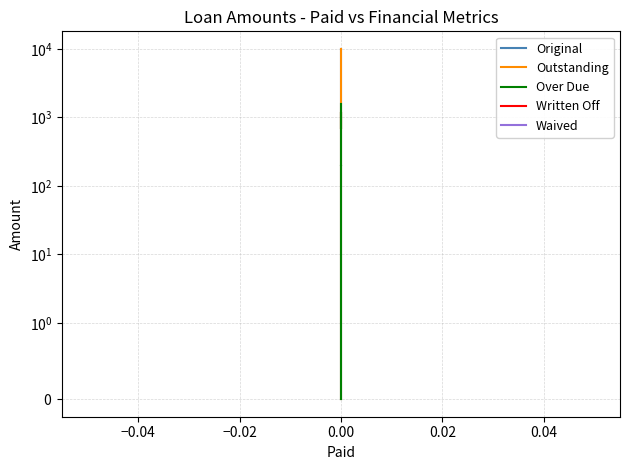

True or false: Written Off and Over Due intersect in this chart.

False